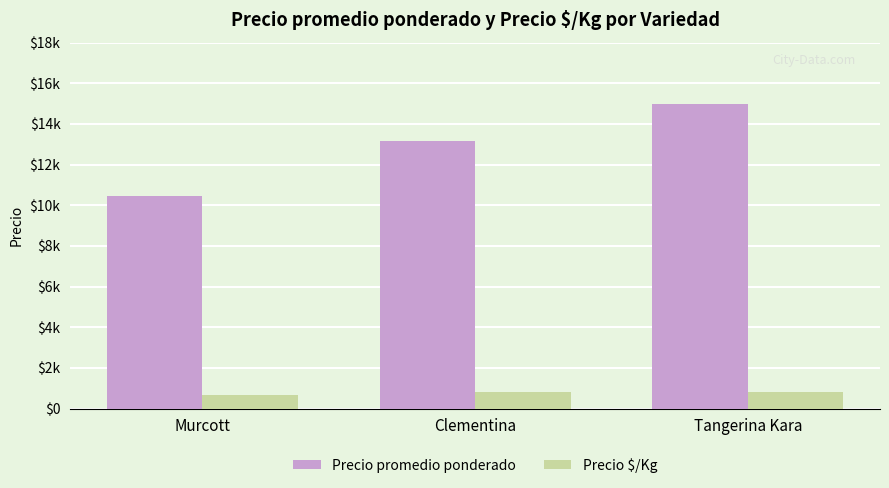

What position from the left is Murcott?

1